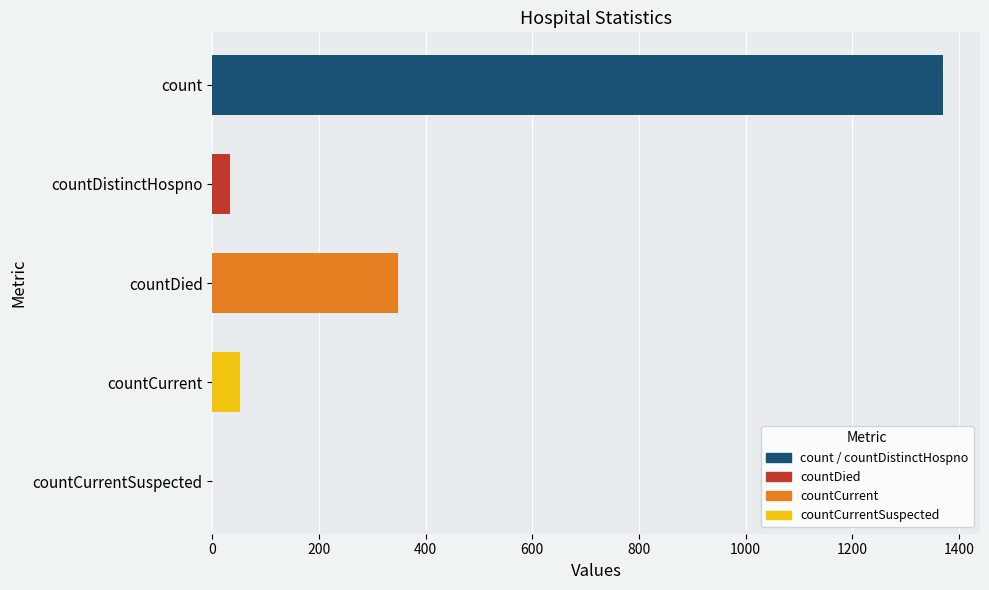

What is the change in value from count to countDistinctHospno?

-1338